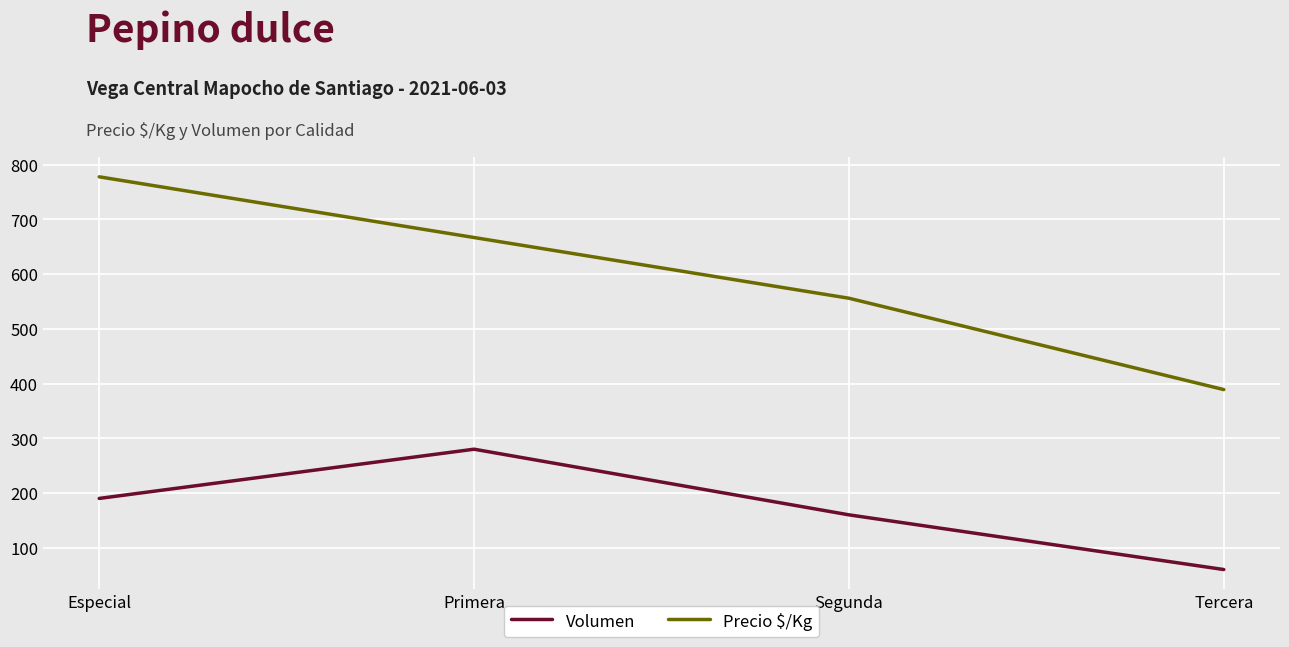

Which series has the widest spread of values?

Precio $/Kg